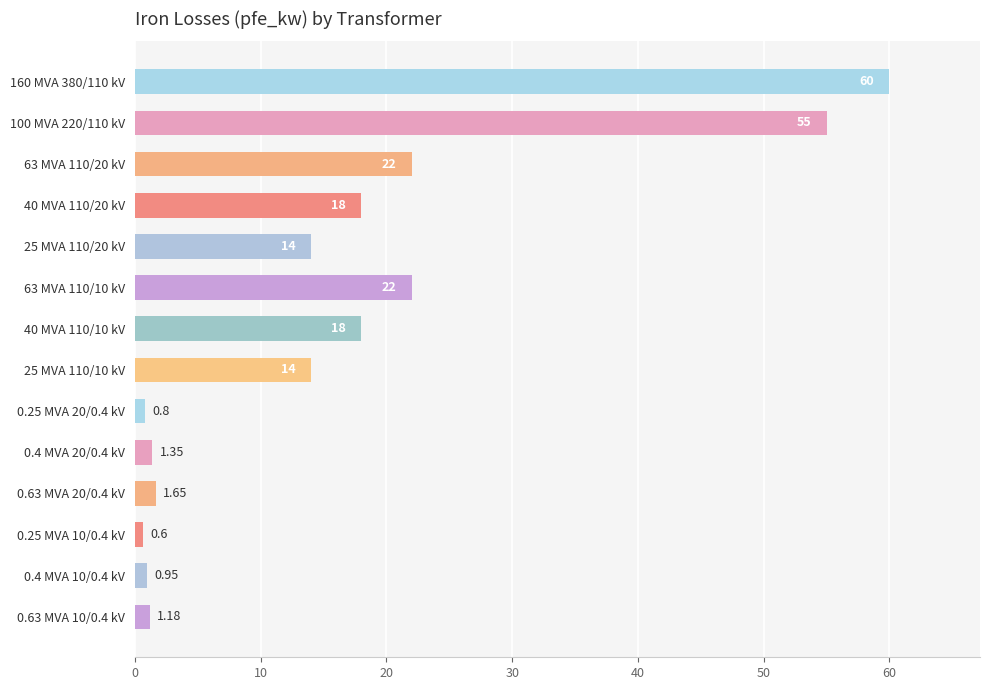

Does the chart contain any negative values?

No